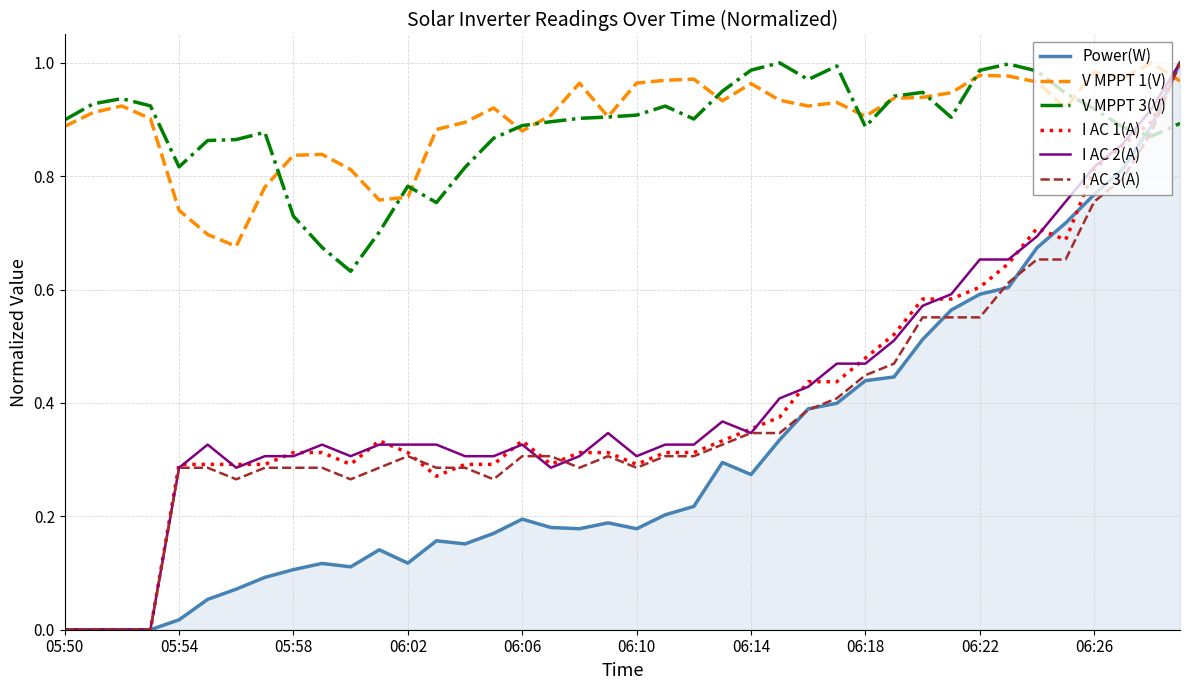

After their last crossing, which series has the higher values: V MPPT 1(V) or Power(W)?

Power(W)